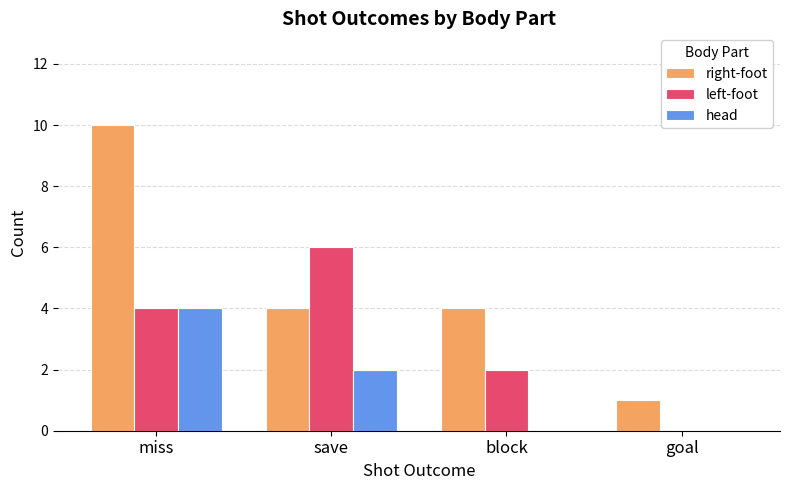

Is it true that right-foot equals 0 at goal?

False